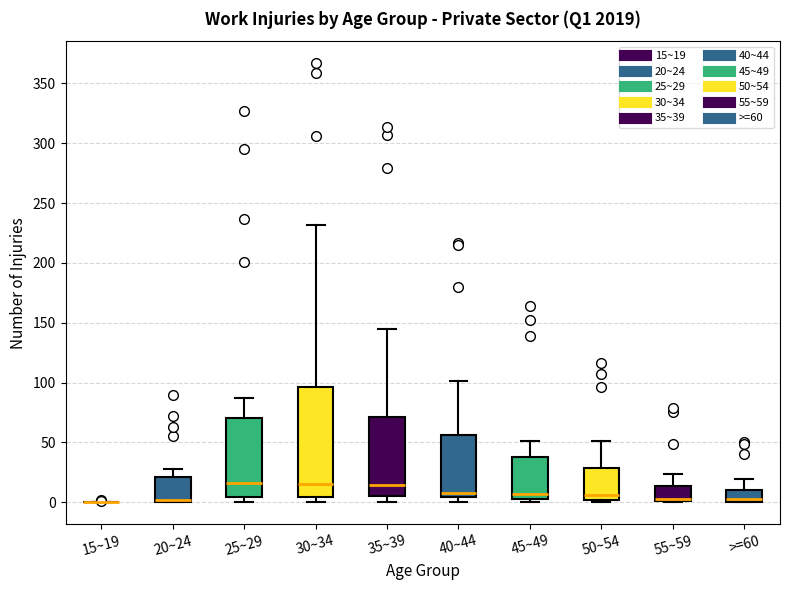

Which box is the tallest, from its lower edge to its upper edge?

30~34